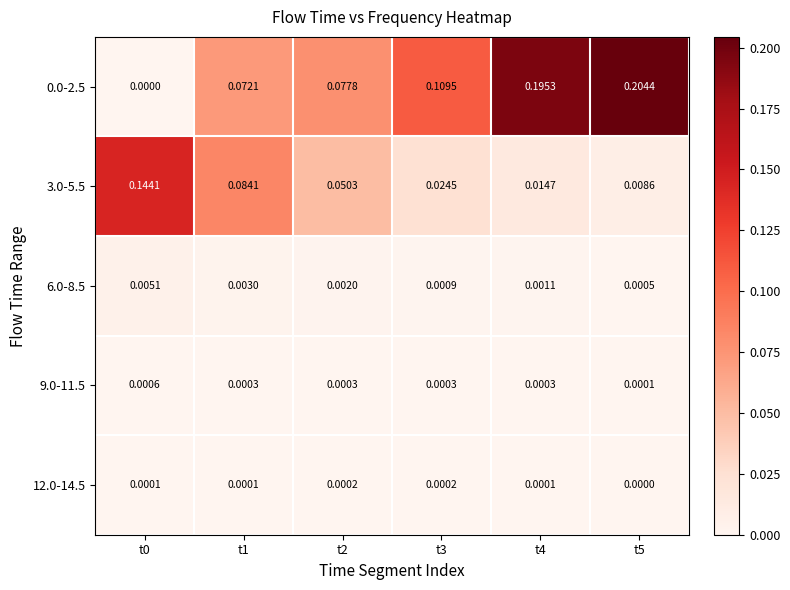

Is the value of 12.0-14.5 at t1 greater than the value of 9.0-11.5 at t4?

No